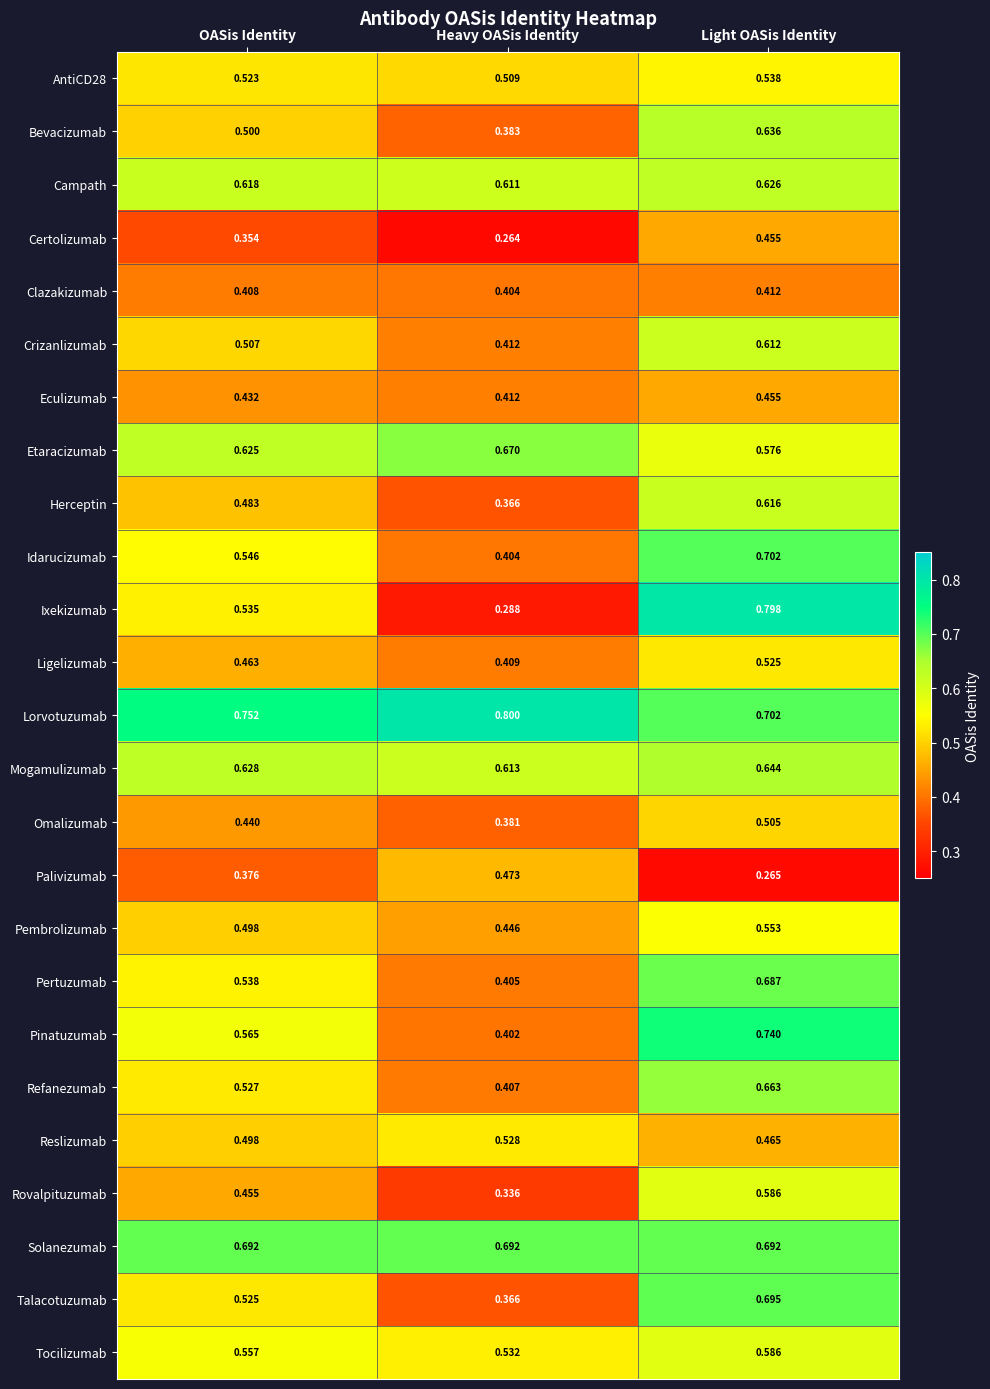

Which label corresponds to the largest value in the chart?

Heavy OASis Identity